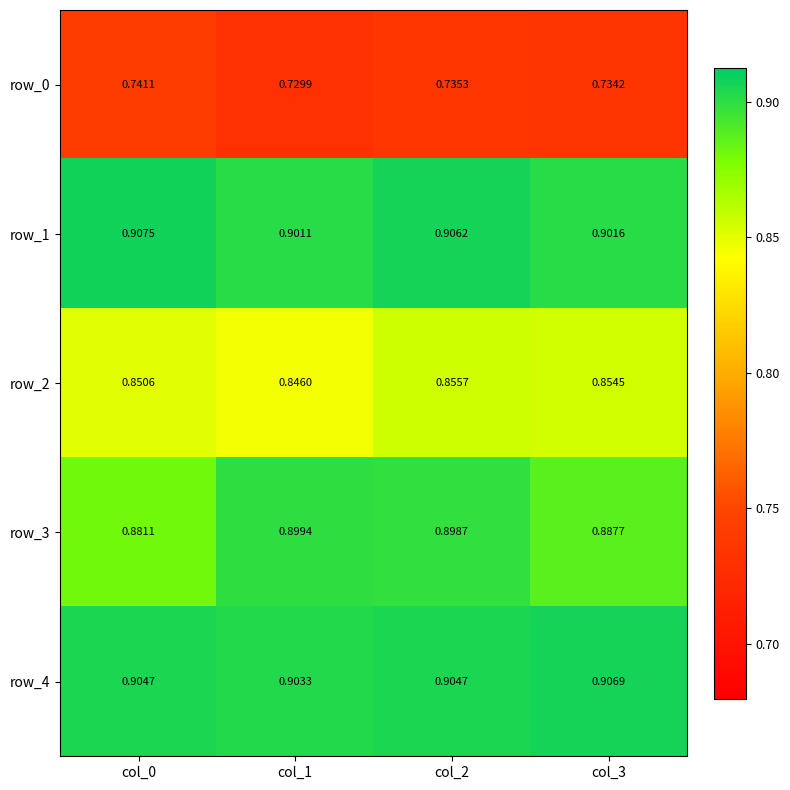

What is the total value across all series at col_1?

4.3